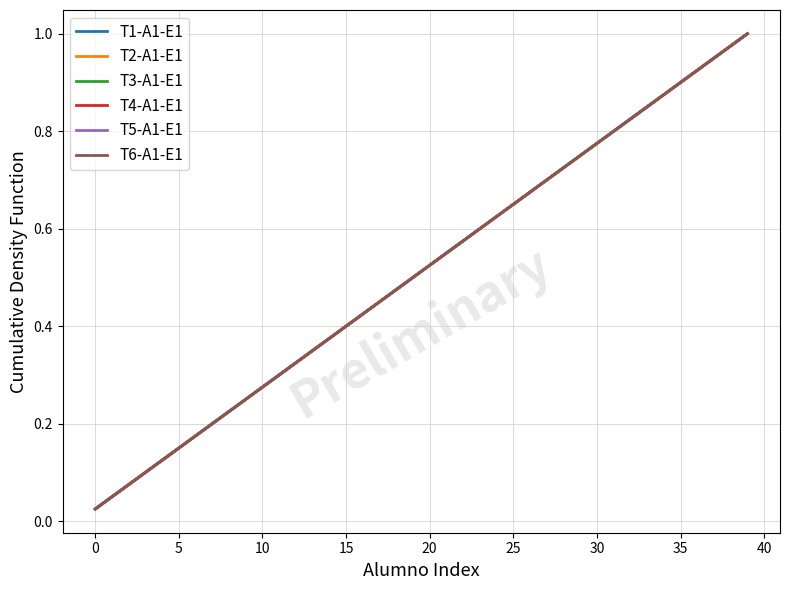

Does the chart display data point markers on the line(s)?

No